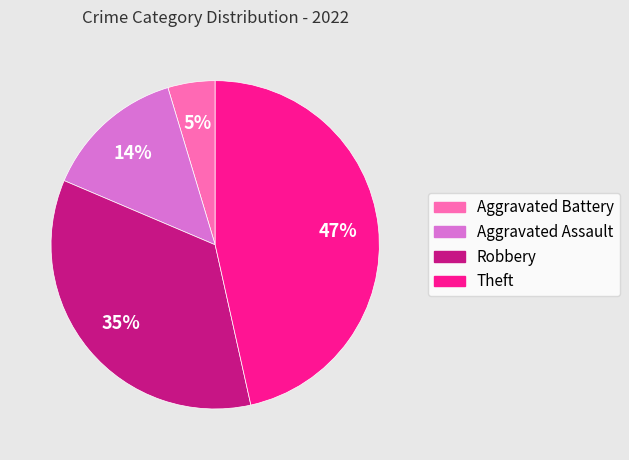

Is it true that Aggravated Assault is 14% of the pie?

True